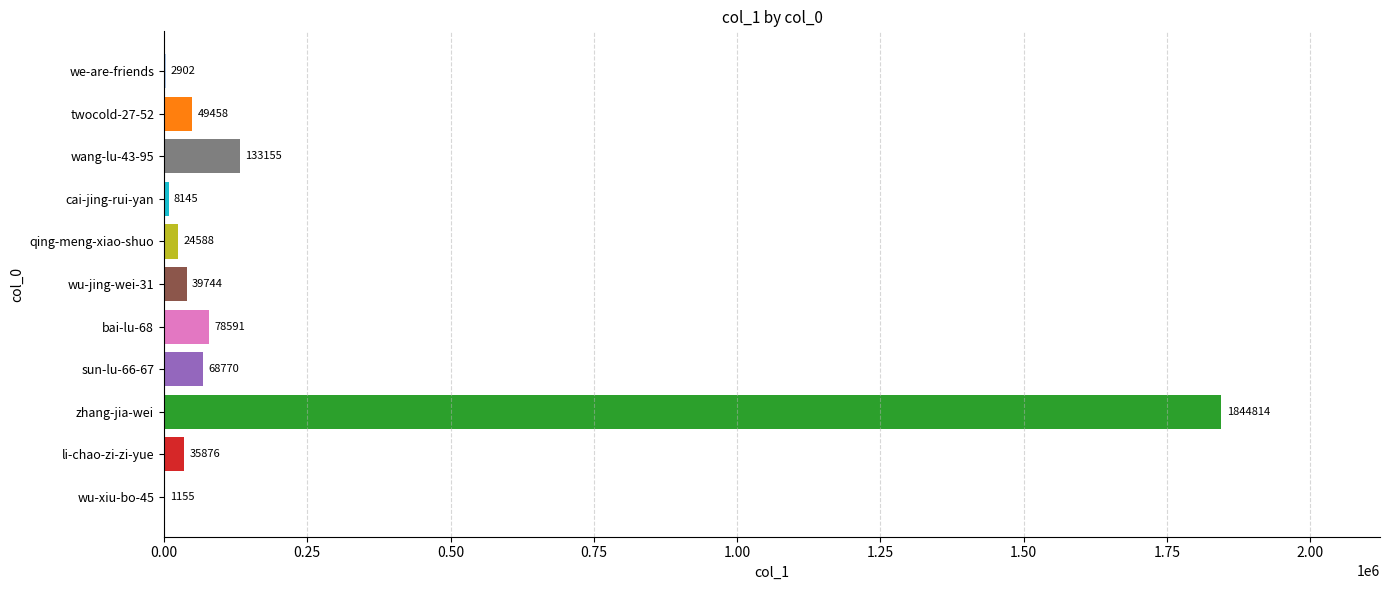

Are the bars grouped side by side (vs. stacked)?

No